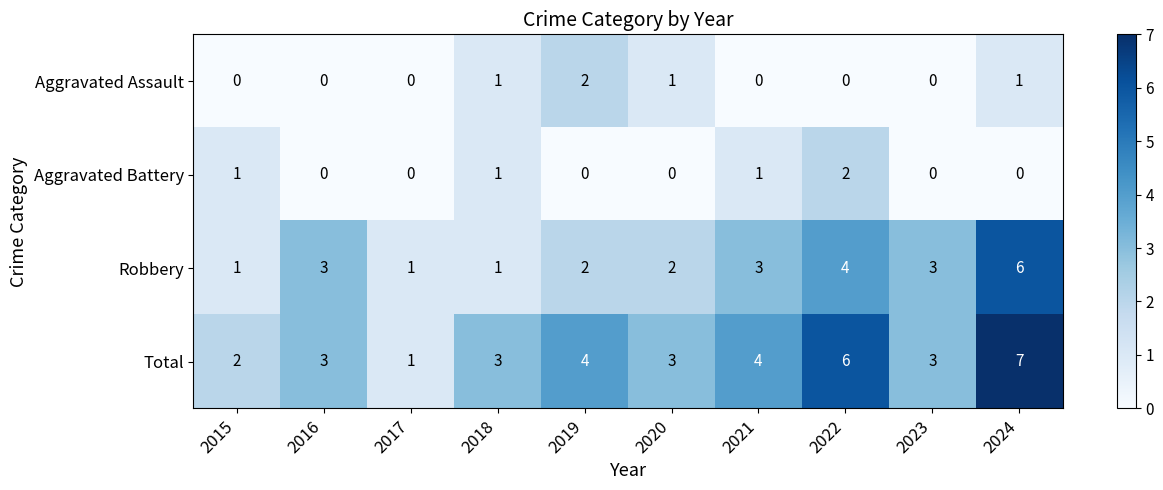

Which category has the lowest value in the Total series?

2017